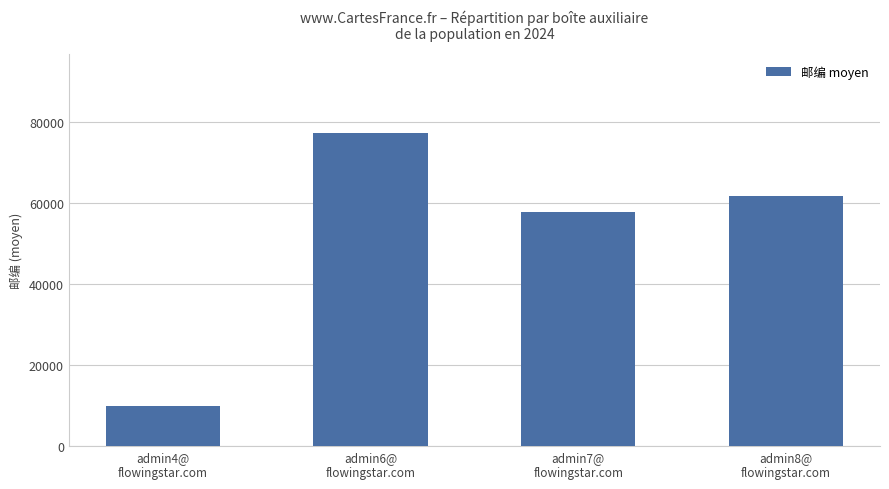

What is the maximum value shown in the chart?

77231.0